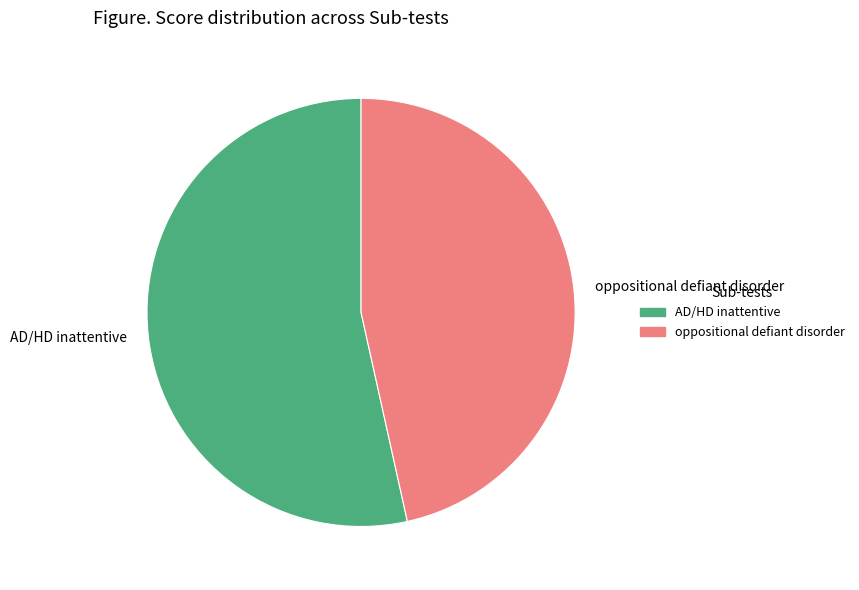

Which category has the biggest portion of the pie?

AD/HD inattentive